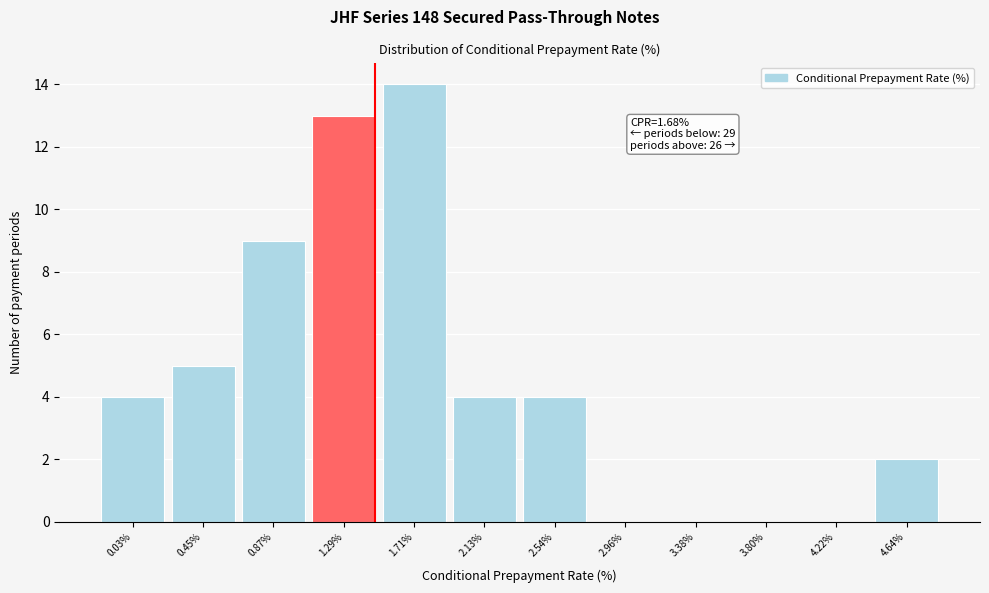

Reading left to right, list all the values displayed in this chart.

0.03%=4	0.45%=5	0.87%=9	1.29%=13	1.71%=14	2.13%=4	2.54%=4	2.96%=0	3.38%=0	3.80%=0	4.22%=0	4.64%=2